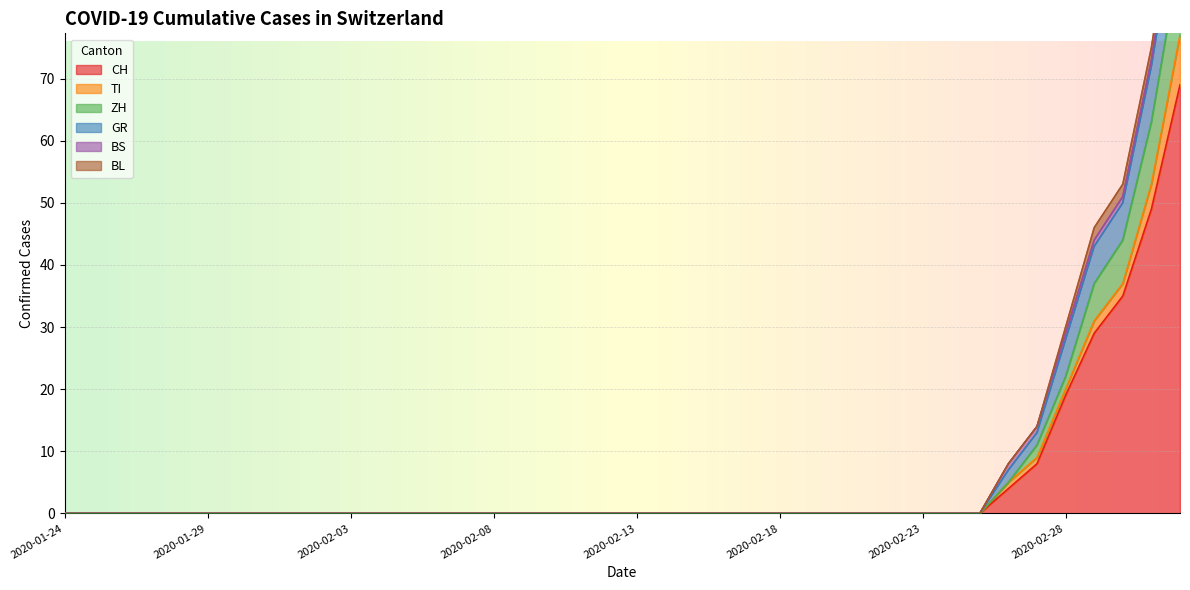

What is the average value of the ZH series?

1